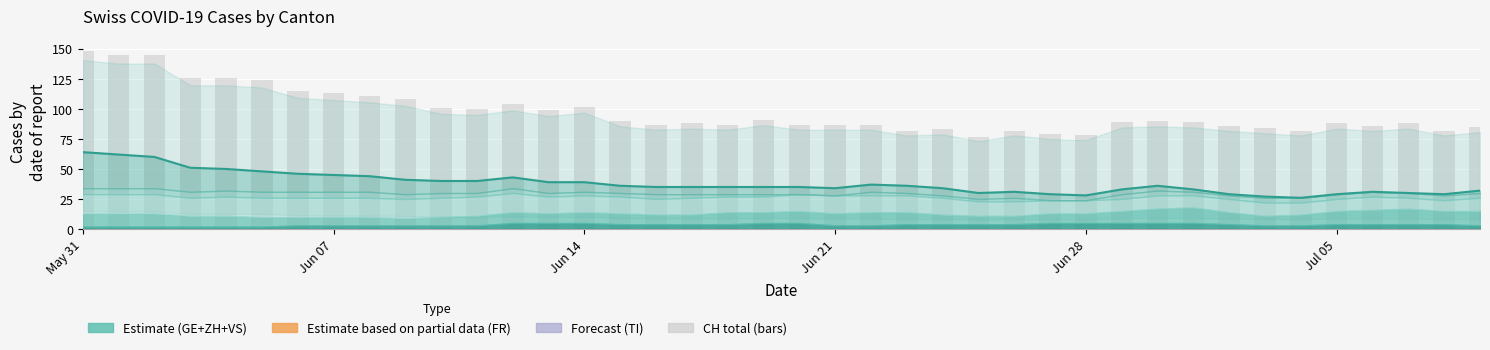

What is the sum of all values?

3901